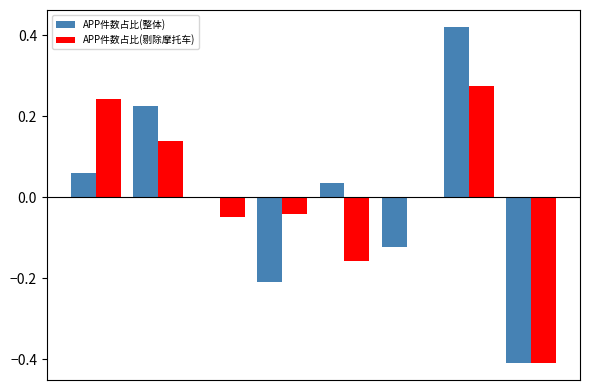

What is the difference between the second highest and minimum values in the APP件数占比(整体) series?

0.6